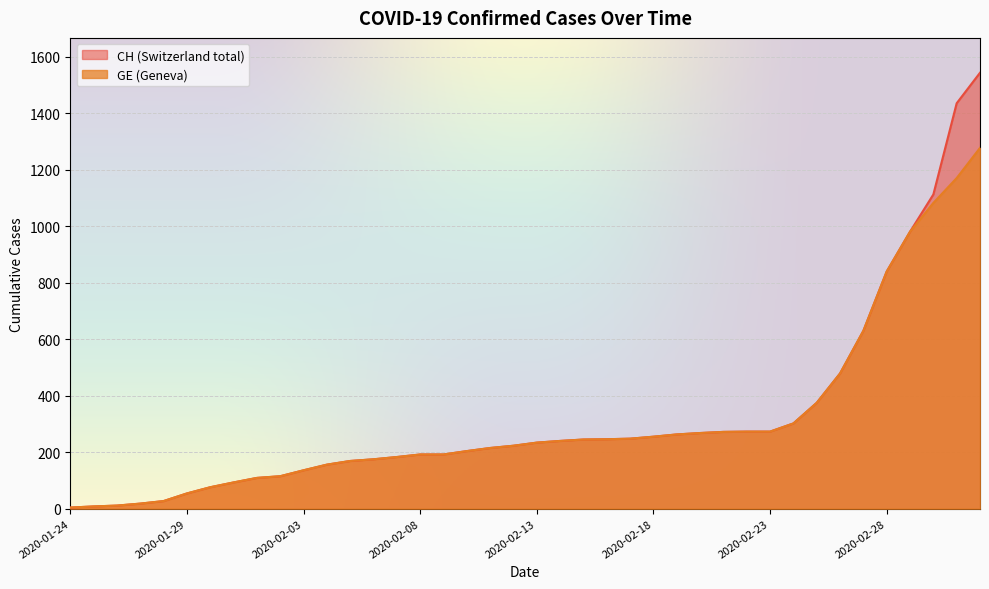

At which category is the sum across all series the highest?

2020-03-03